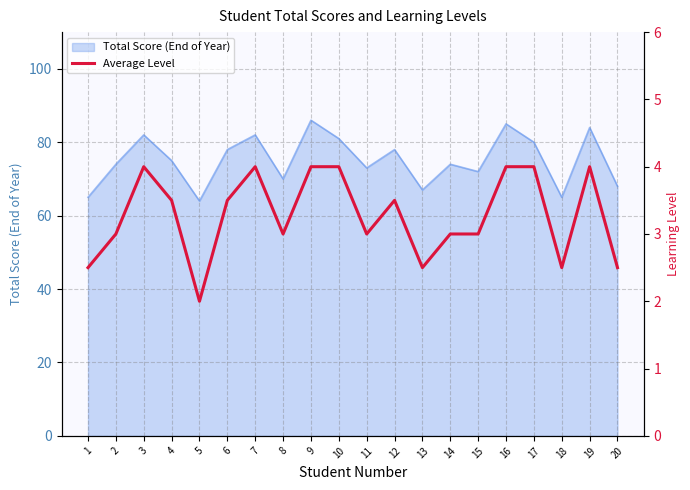

The value at 3 is 1.6. True or false?

False